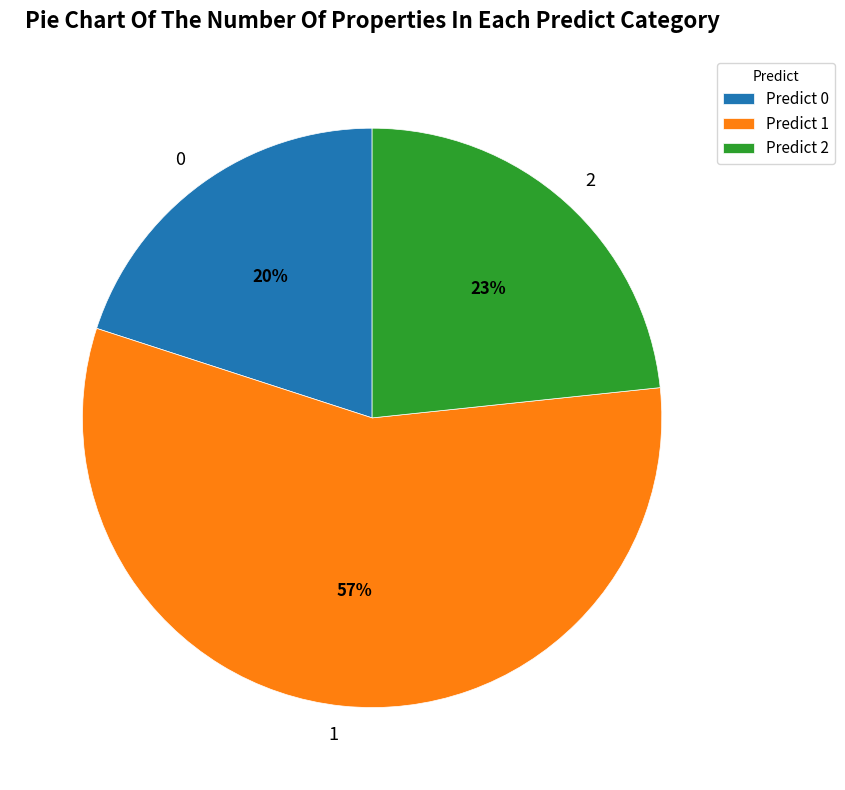

True or false: 2 accounts for 33% of the total.

False